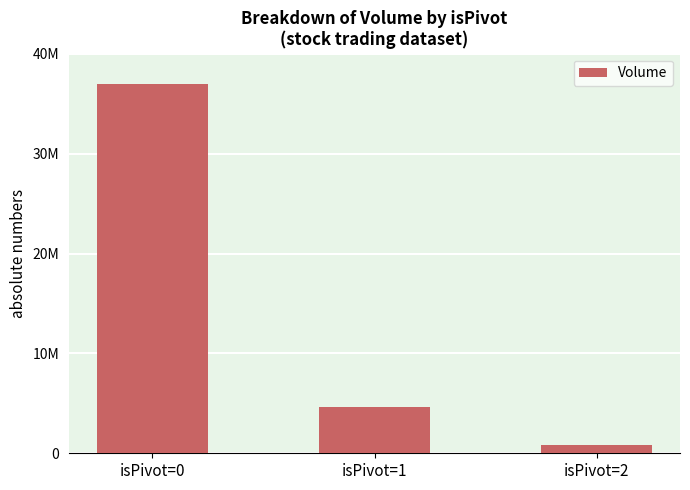

Between isPivot=2 and isPivot=1, which is larger?

isPivot=1